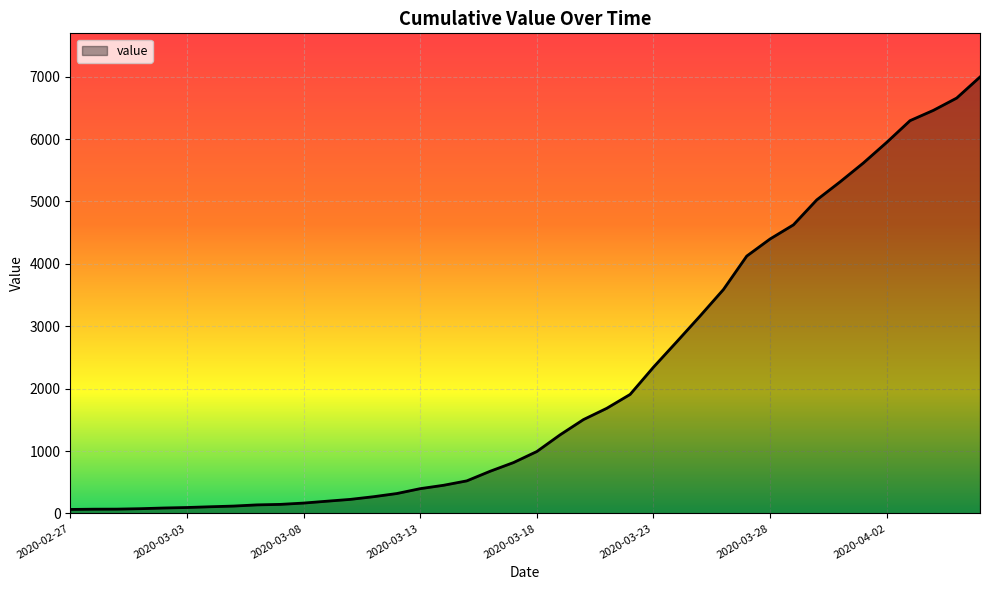

What is the greatest value displayed?

6994